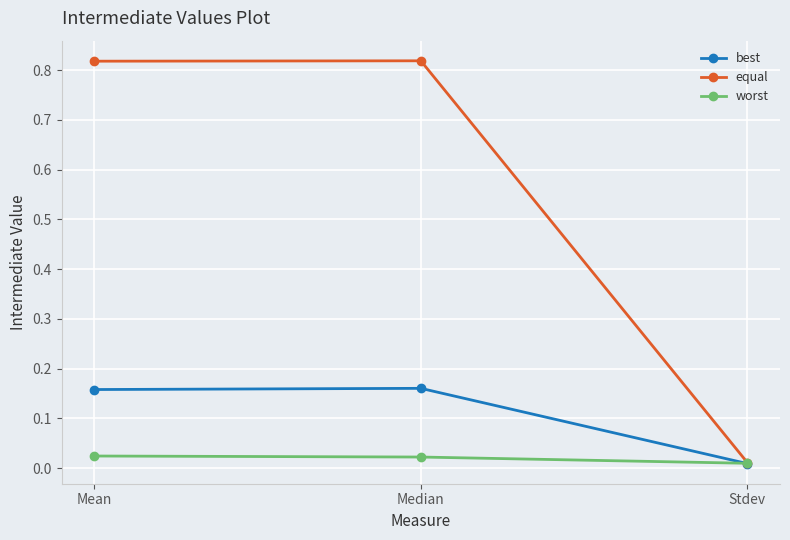

Count the number of data series in this chart.

3